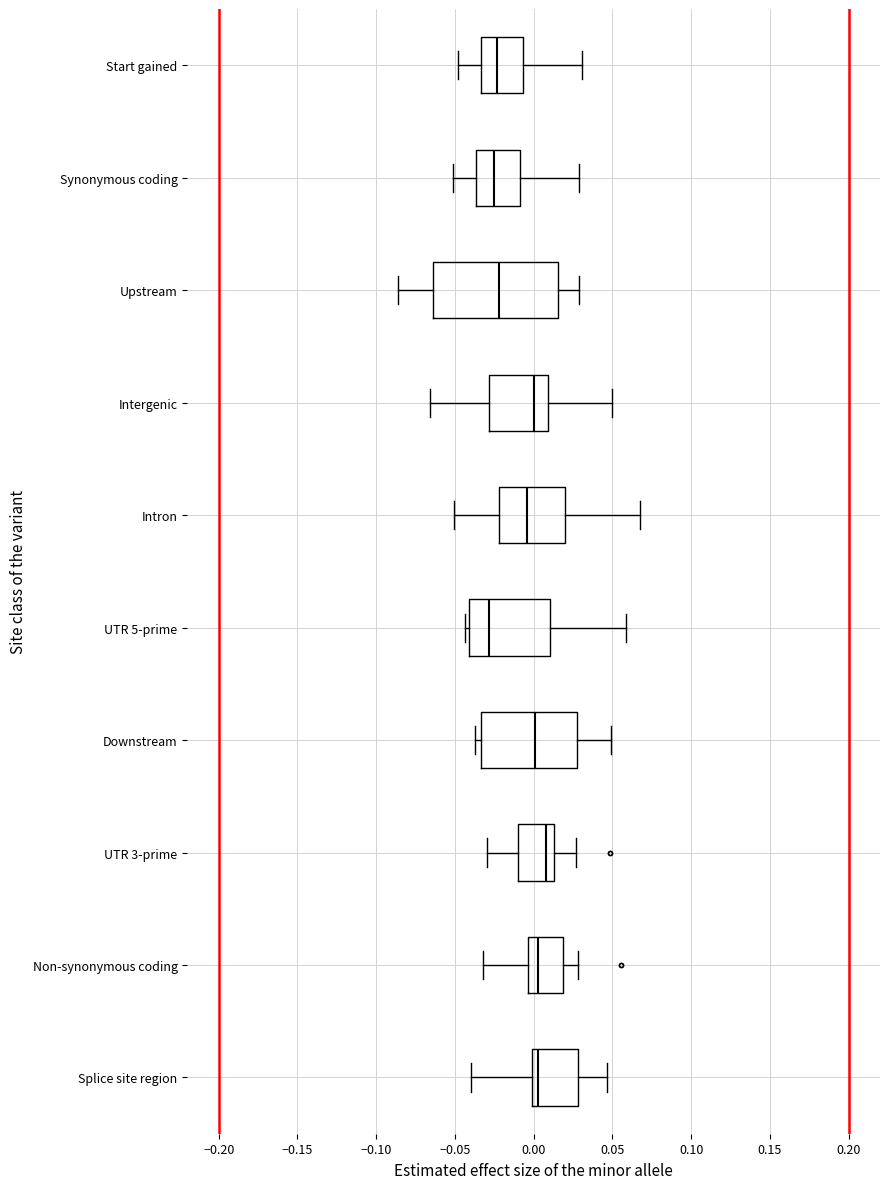

Reading bottom to top, read every box against the x-axis: the position of its median line, the range the box covers, and the ends of its whiskers. The values are not printed on the chart, so give them approximately, as read against the axis.

Splice site region: median 0.005, box 0.000 to 0.030, whiskers -0.040 to 0.045
Non-synonymous coding: median 0.000, box -0.005 to 0.020, whiskers -0.030 to 0.030
UTR 3-prime: median 0.010, box -0.010 to 0.015, whiskers -0.030 to 0.025
Downstream: median 0.000, box -0.035 to 0.030, whiskers -0.035 (just left of the box's left edge) to 0.050
UTR 5-prime: median -0.030, box -0.040 to 0.010, whiskers -0.045 to 0.060
Intron: median -0.005, box -0.020 to 0.020, whiskers -0.050 to 0.065
Intergenic: median 0.000, box -0.030 to 0.010, whiskers -0.065 to 0.050
Upstream: median -0.020, box -0.065 to 0.015, whiskers -0.085 to 0.030
Synonymous coding: median -0.025, box -0.035 to -0.010, whiskers -0.050 to 0.030
Start gained: median -0.025, box -0.035 to -0.005, whiskers -0.050 to 0.030